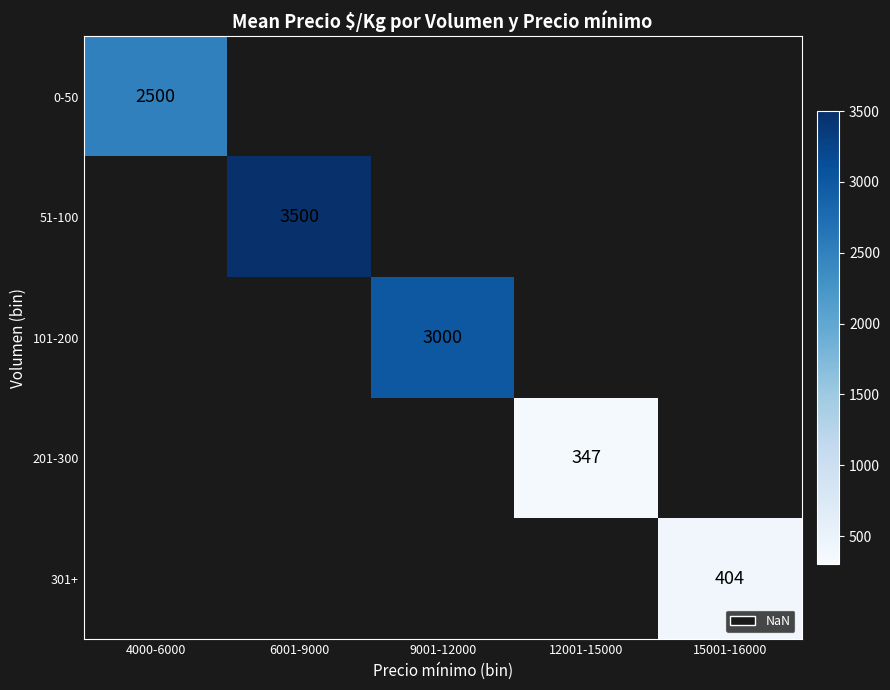

True or false: 101-200 has a value of 4410 at 9001-12000.

False